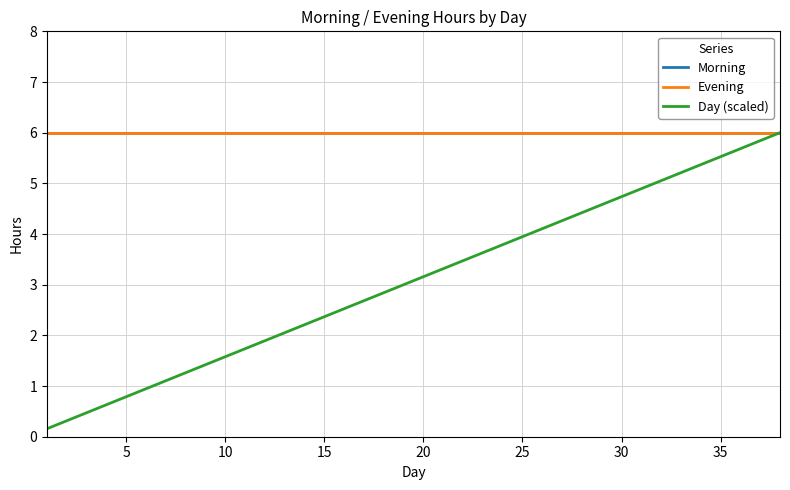

Which series has the largest range (max minus min)?

Day (scaled)